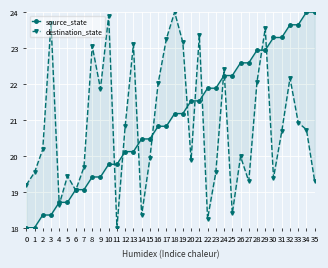

What is the sum of the destination_state values at 15 and 30?

39.3